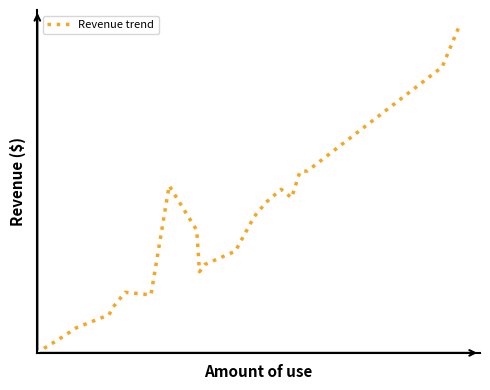

Reading right to left, transcribe all the data shown in this chart.

1053.2	928.2	611.2	607.3	528.8	554.7	515.3	470.8	365.7	325.3	303.0	429.7	565.7	232.3	240.0	194.2	171.5	132.0	95.5	68.8